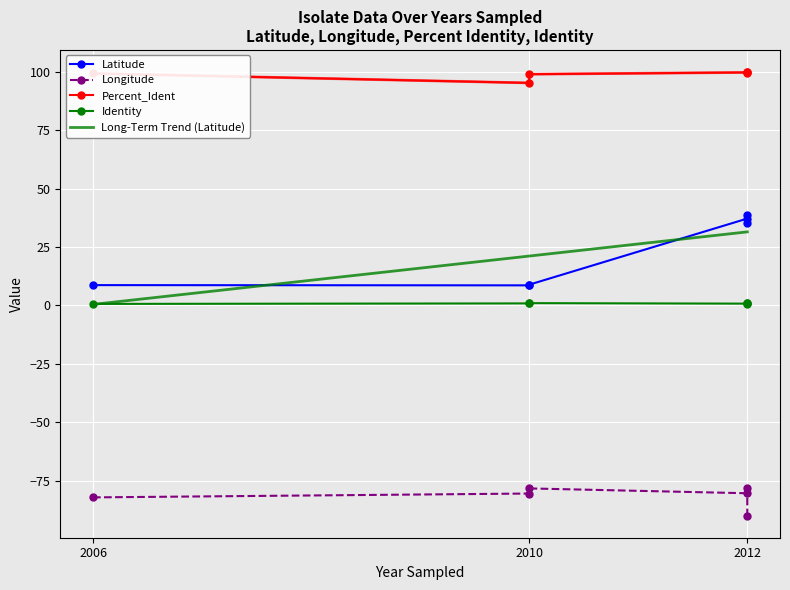

What is the label of the 2nd point from the right?

2010